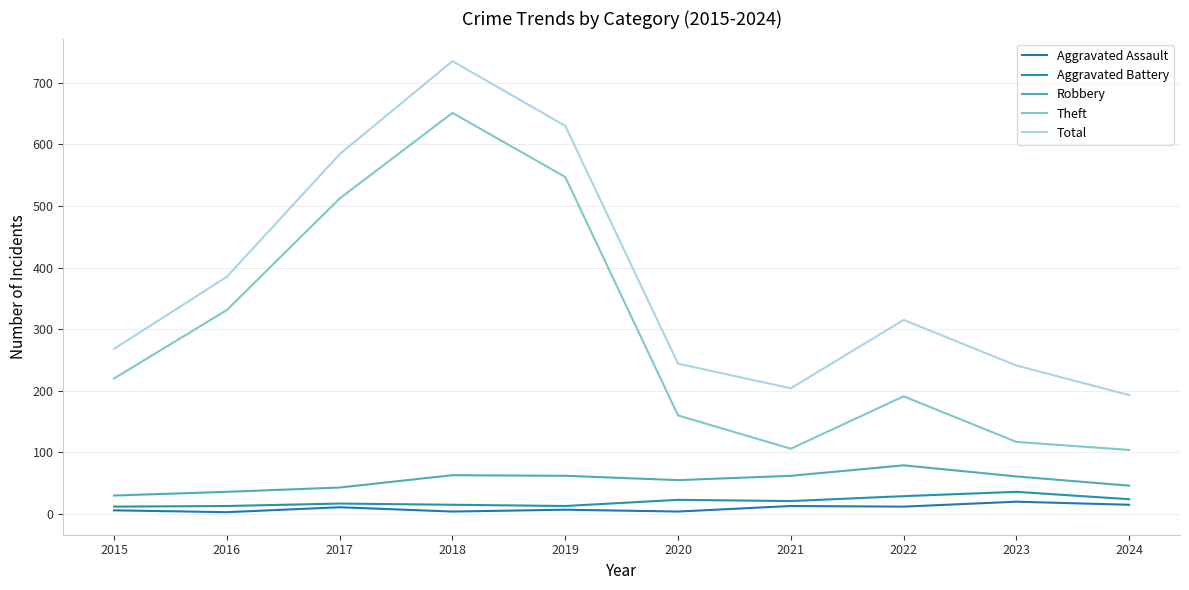

At which category does Total reach its first local peak?

2018